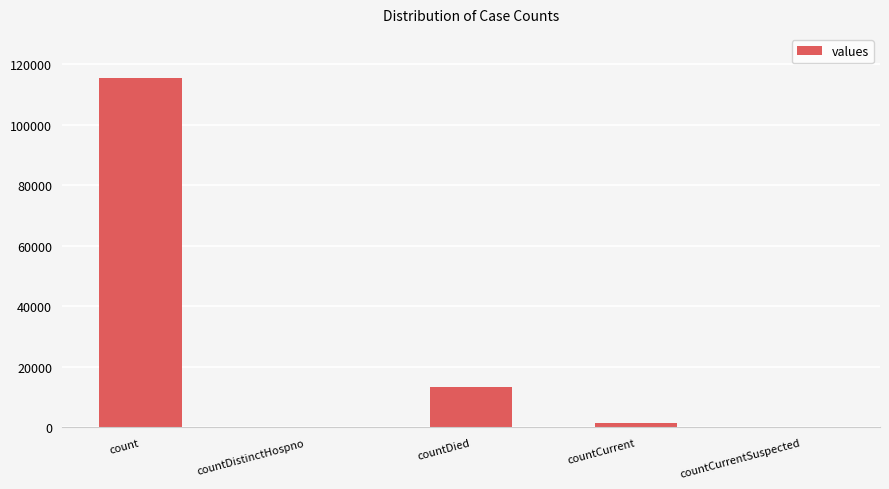

Count the number of categories in the chart.

5